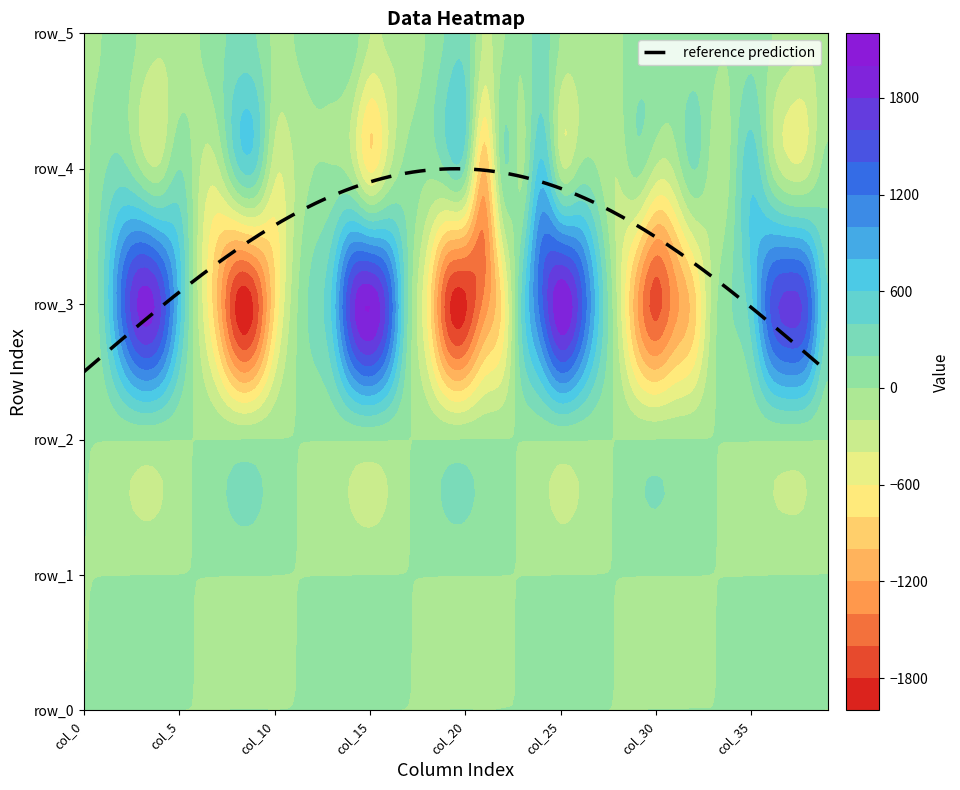

Between 28 and 25, which is larger?

25